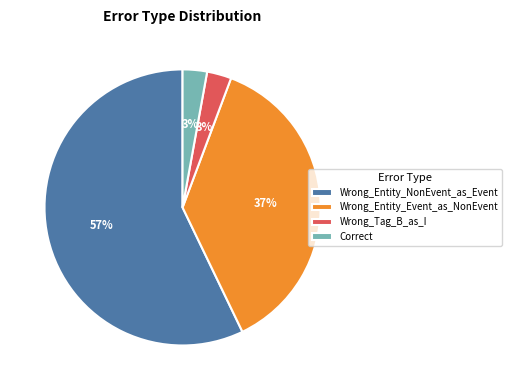

To the nearest percent, what portion does Wrong_Tag_B_as_I represent?

3%